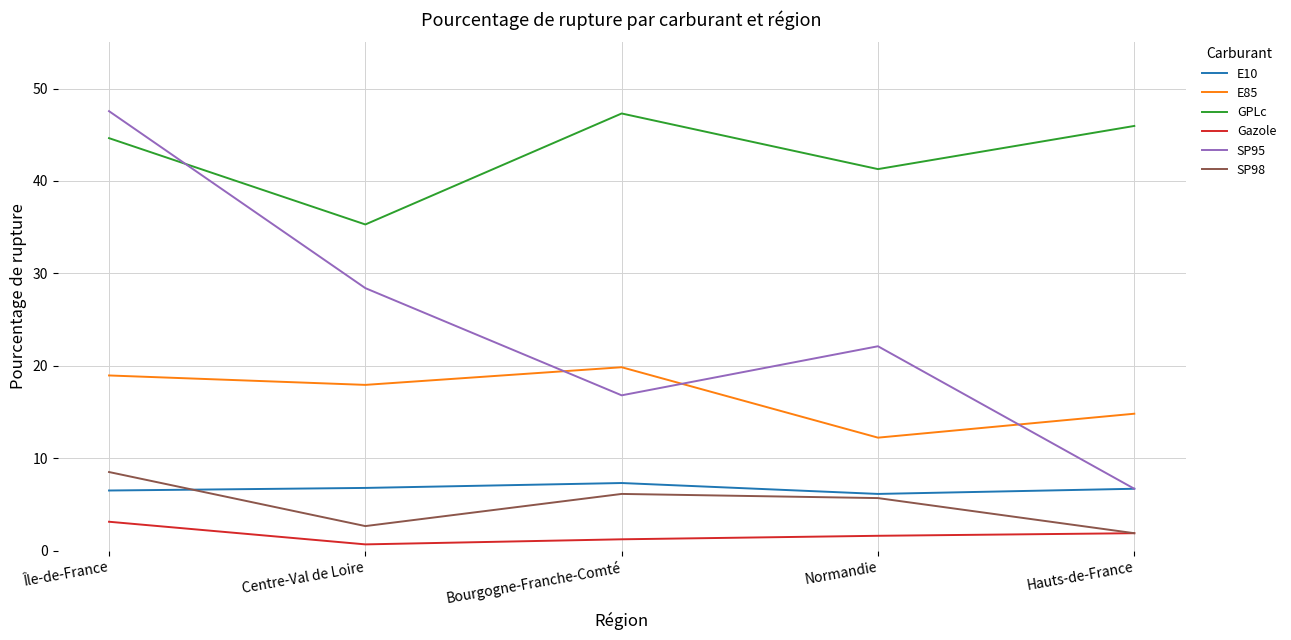

How many lines are shown in the chart?

6